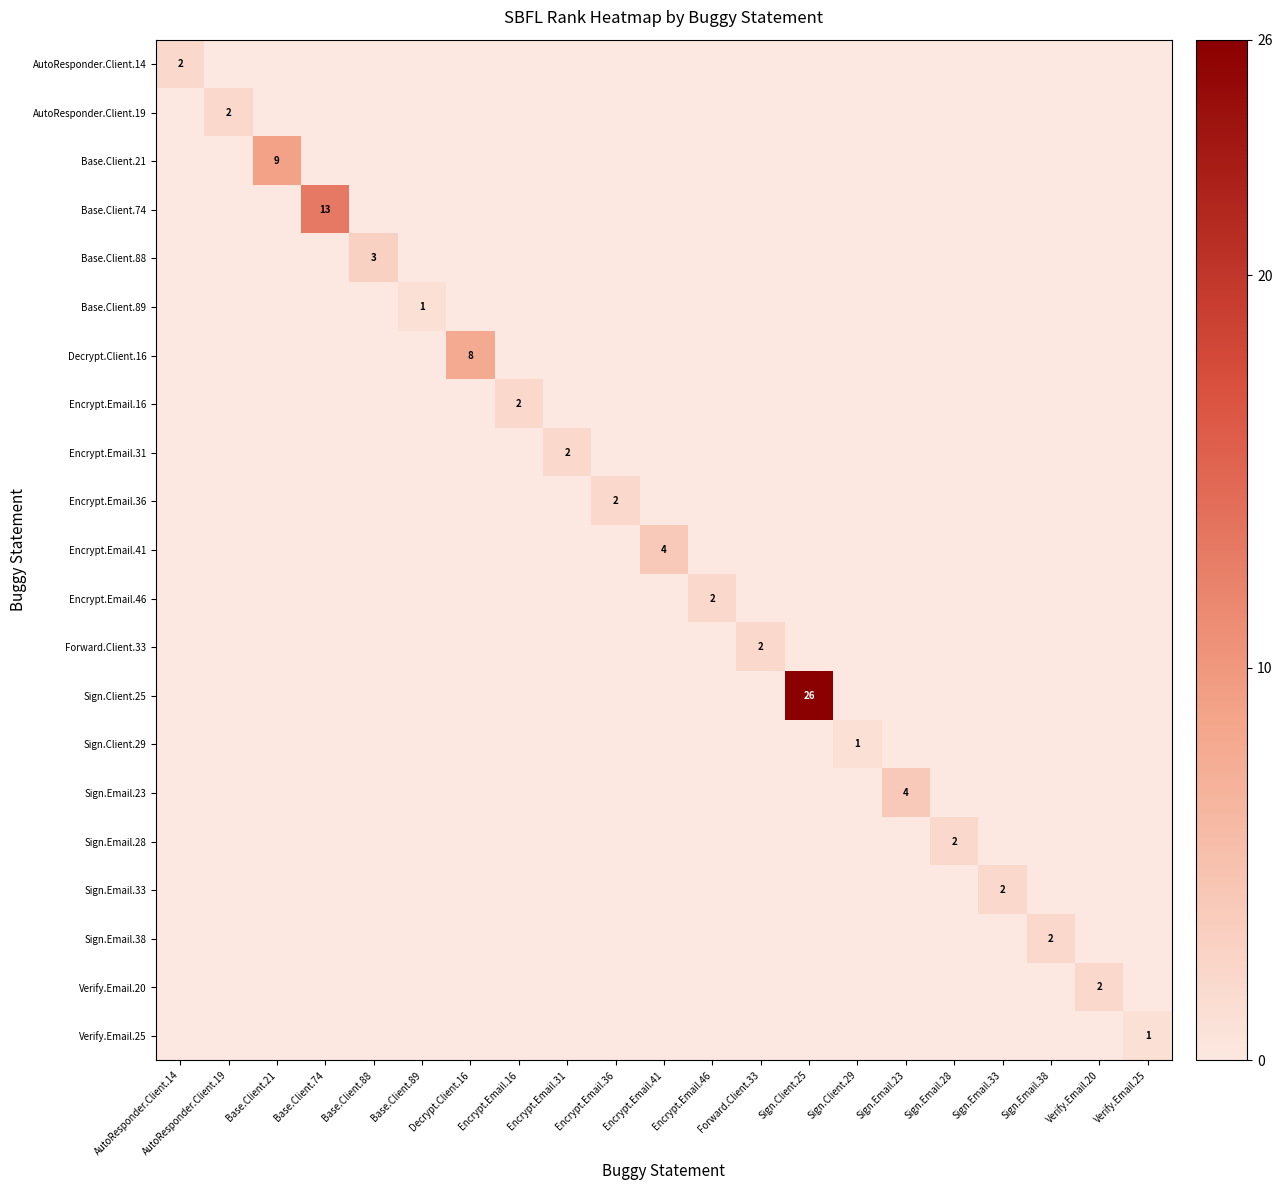

How many data points does each series have?

21